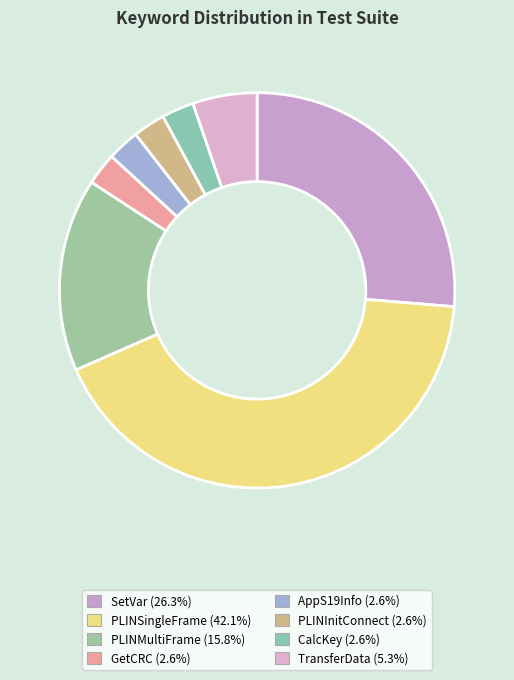

To the nearest percent, what is the combined percentage of PLINSingleFrame and PLINMultiFrame?

58%